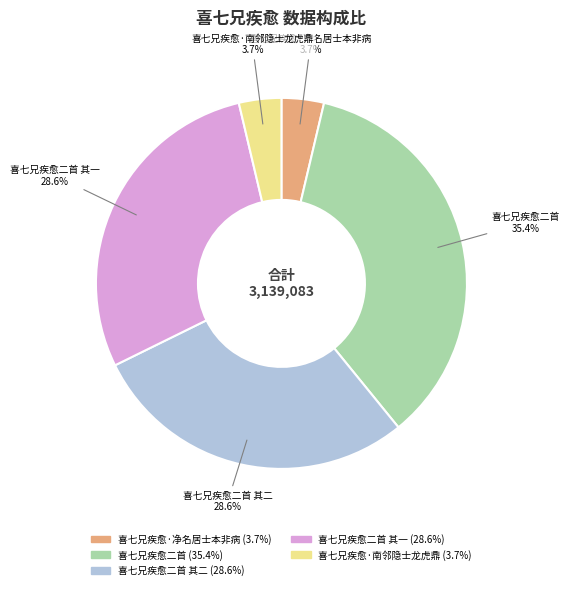

Is there a majority slice in this chart?

No